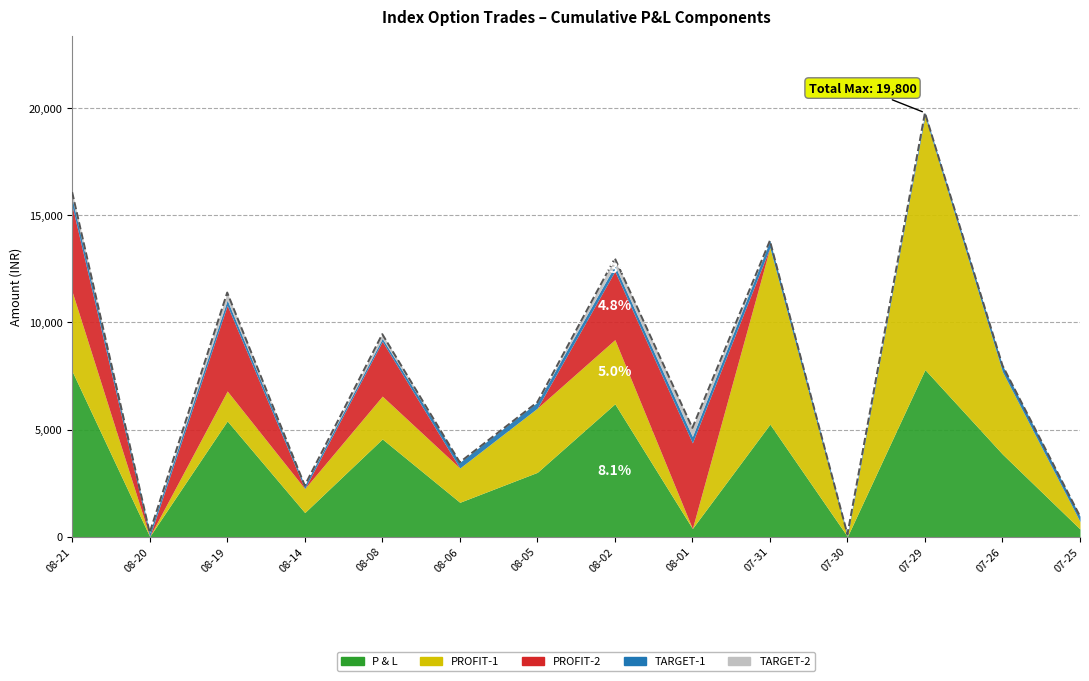

The TARGET-1 series shows 64 at 2019-07-26. True or false?

False